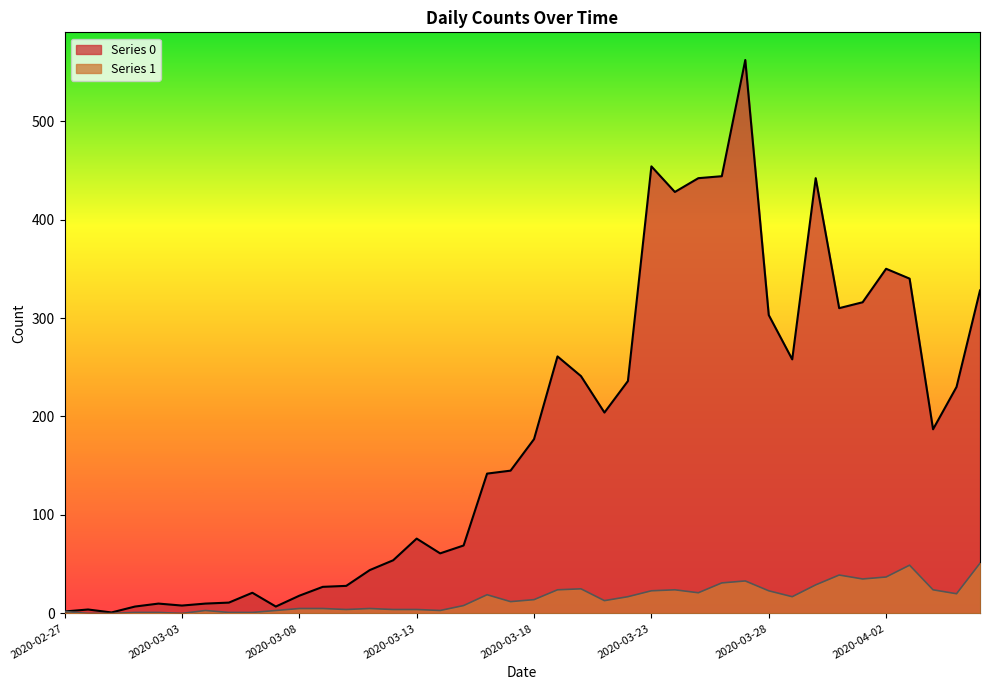

What is the difference between the Series 0 values at 2020-03-12 and 2020-03-22?

182